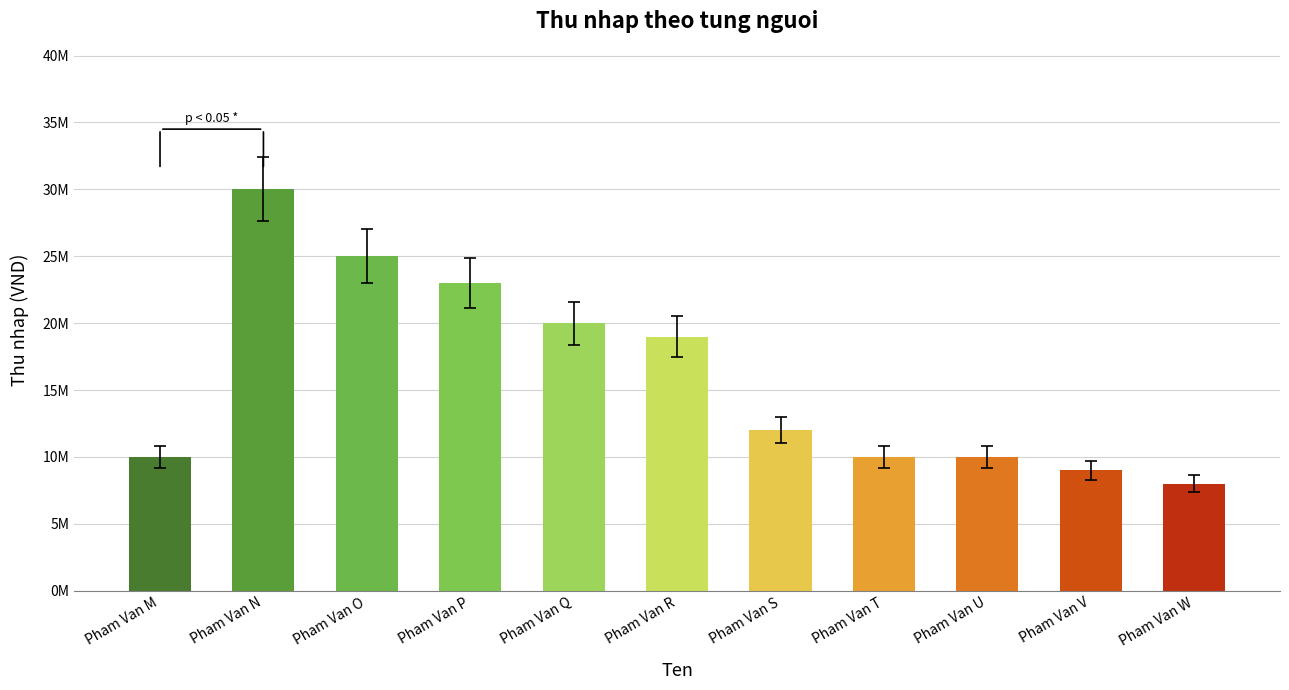

Does the chart contain any negative values?

No